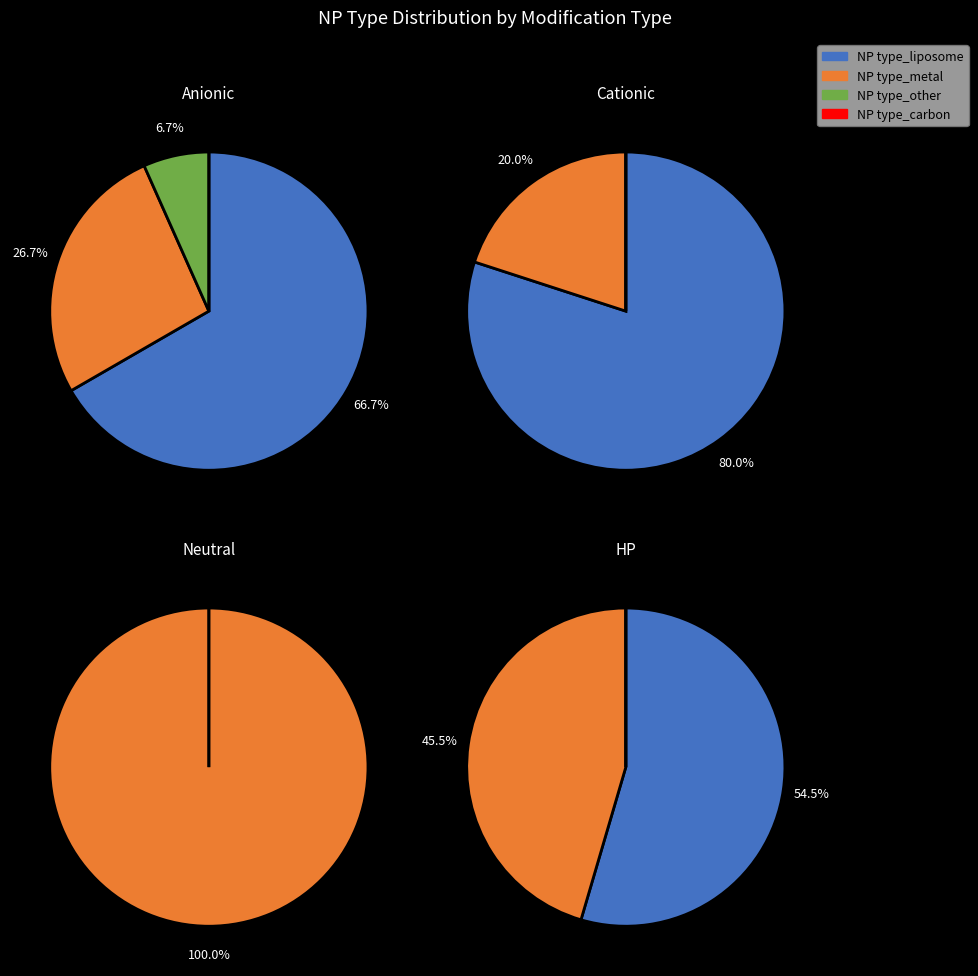

Is it true that 11 is 0% of the pie?

True